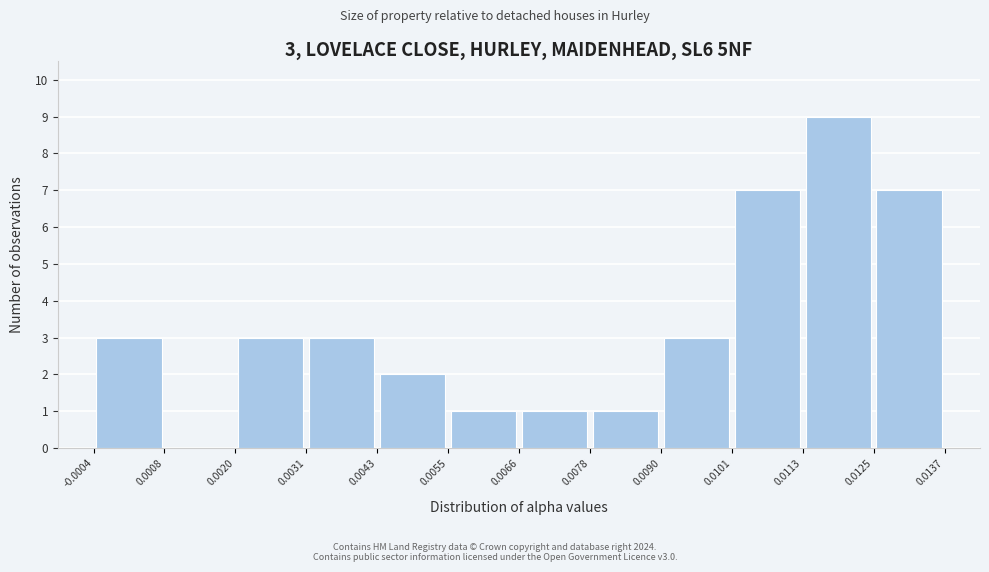

Which range on the x-axis has the tallest bar?

0.0113 to 0.0125